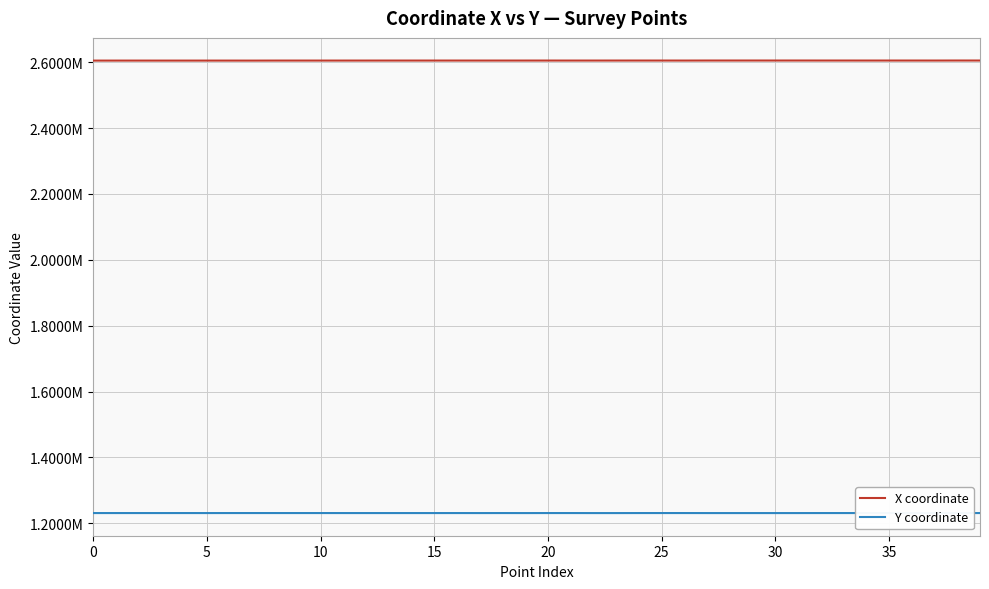

The value of X coordinate at 12 is 2604876.6. True or false?

True